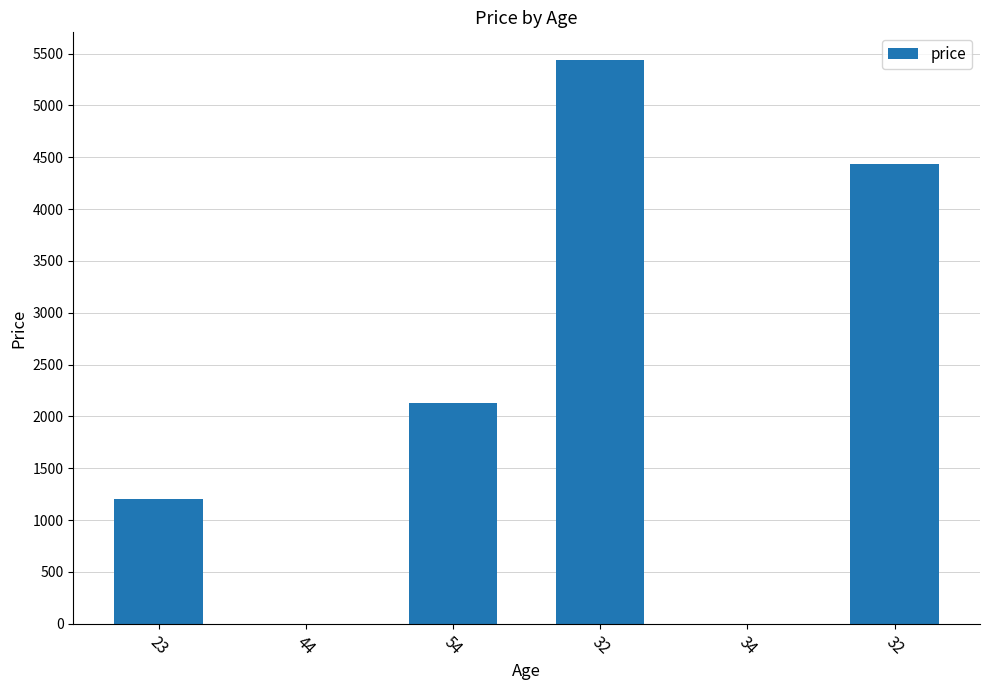

Reading left to right, list all the values displayed in this chart.

23=1200	44=0	54=2133	32=5433	34=0	32=4432